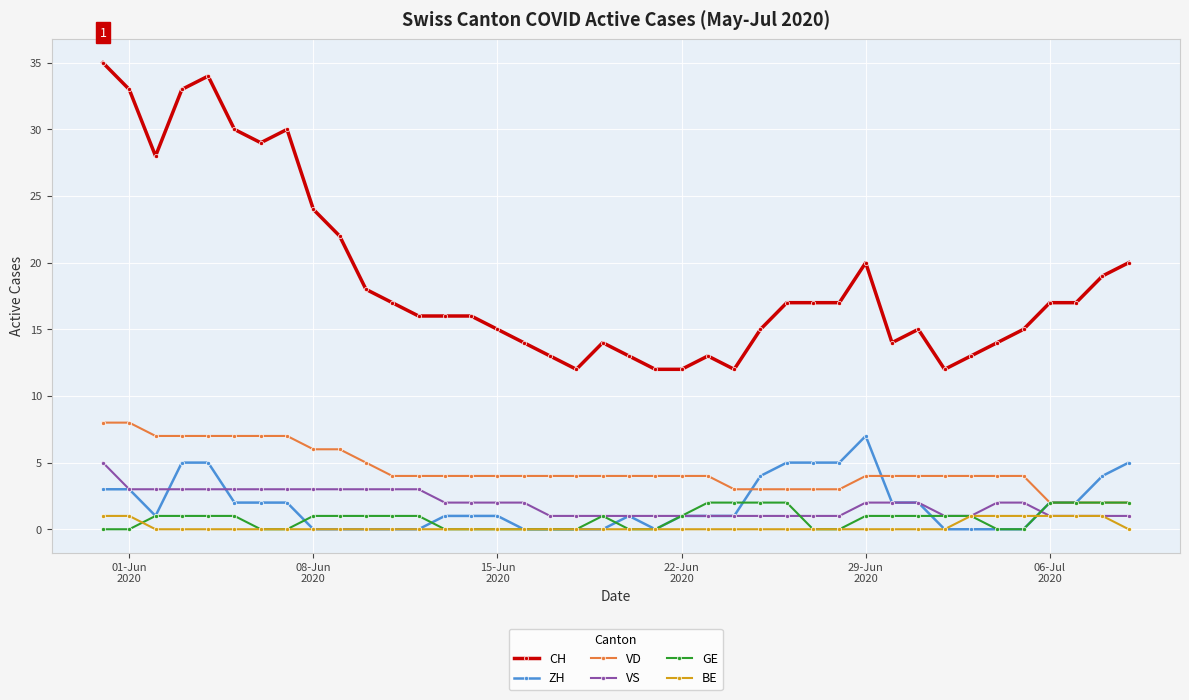

At how many categories does at least one series exceed 23?

9